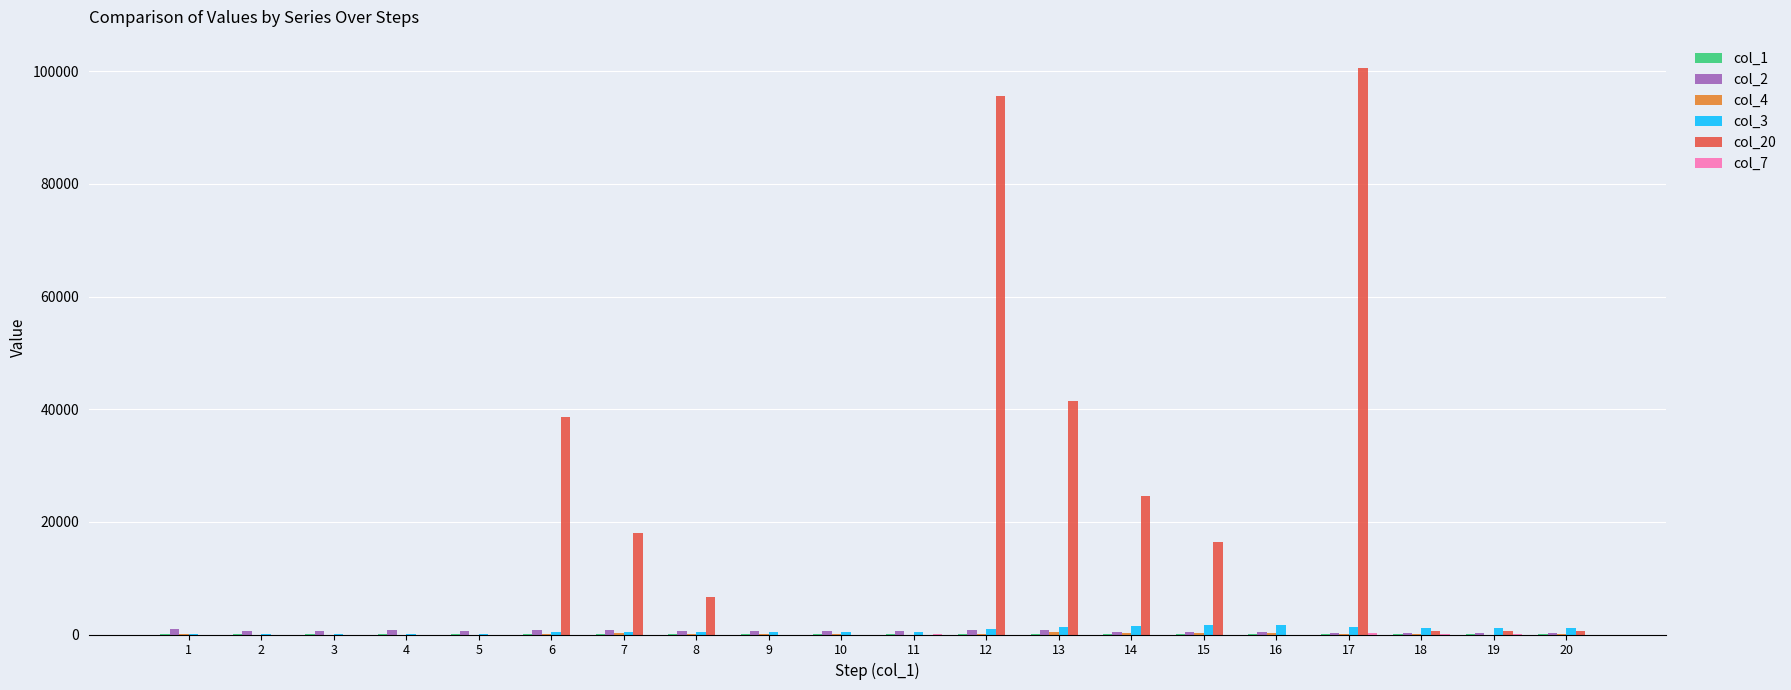

Is it true that col_3 equals 753 at 9?

False